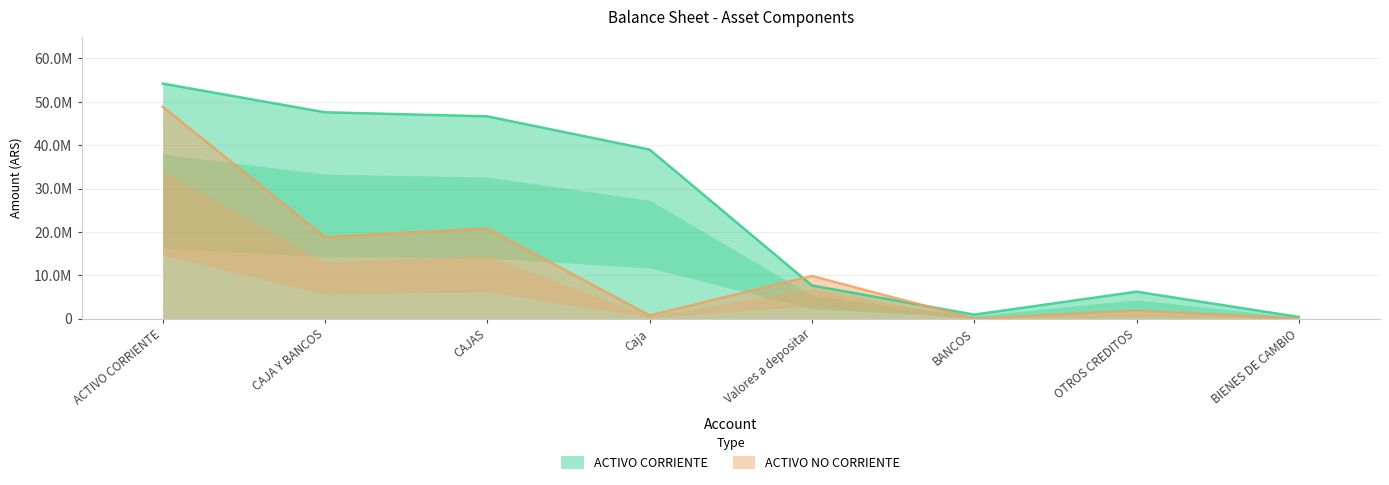

True or false: ACTIVO NO CORRIENTE has a value of 1837947.6 at OTROS CREDITOS.

True